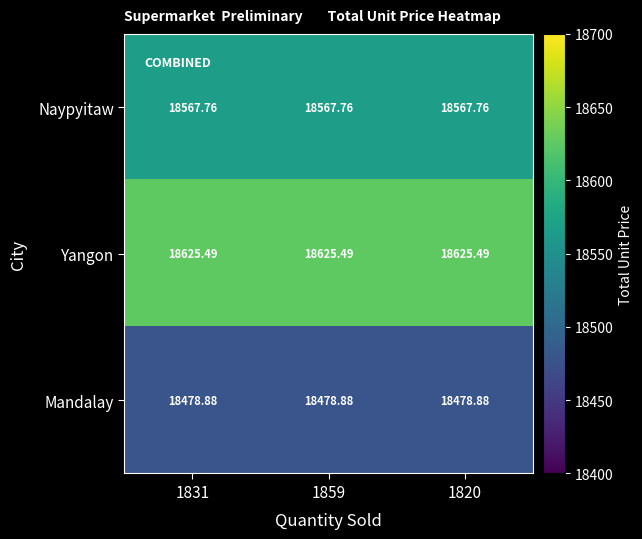

Which series has the largest total across all categories?

Yangon